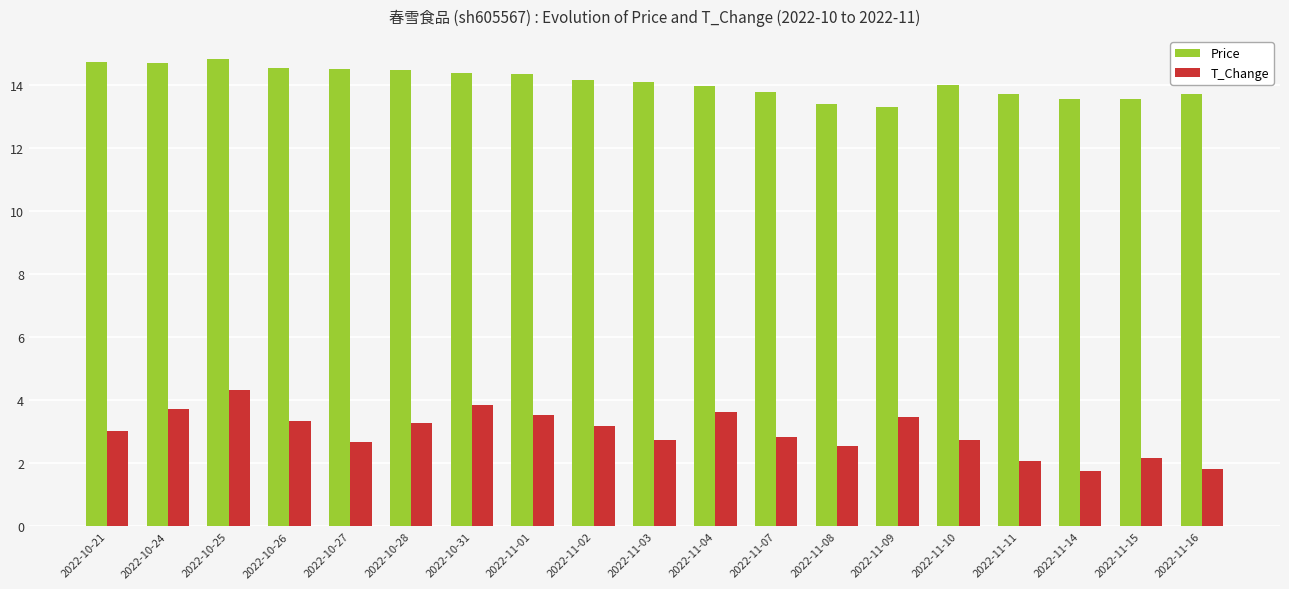

What is the smallest value displayed?

1.8